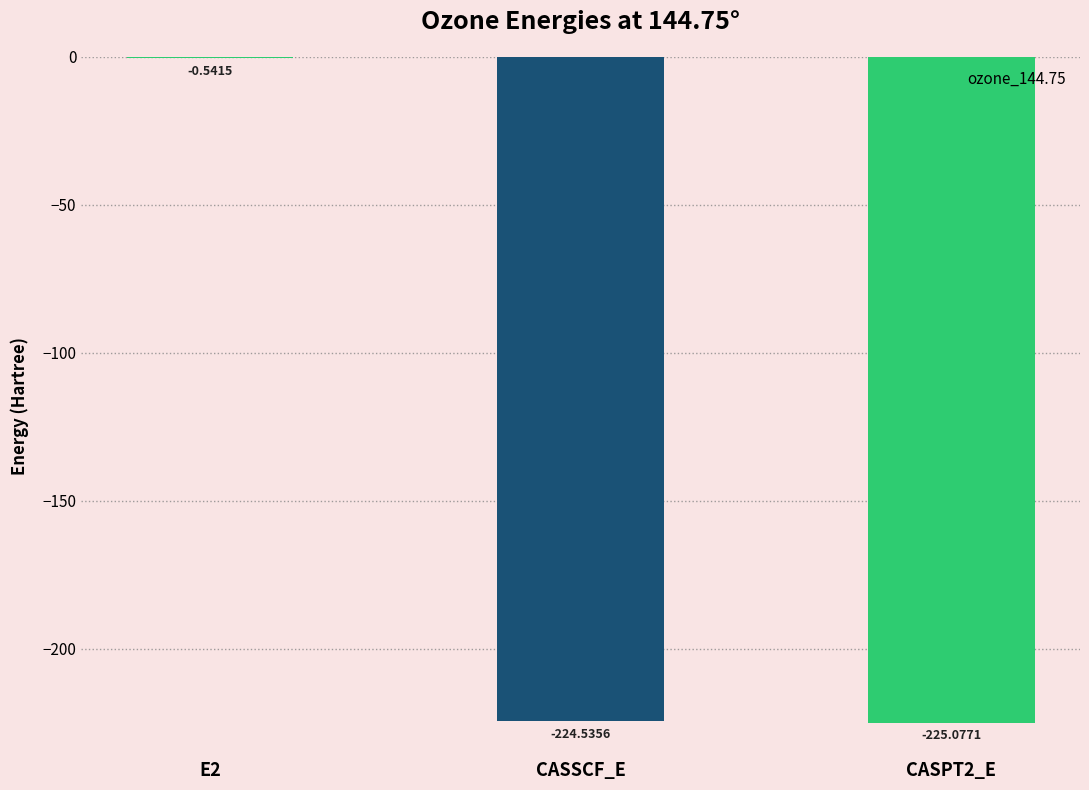

What is the change in value from E2 to CASSCF_E?

-224.0